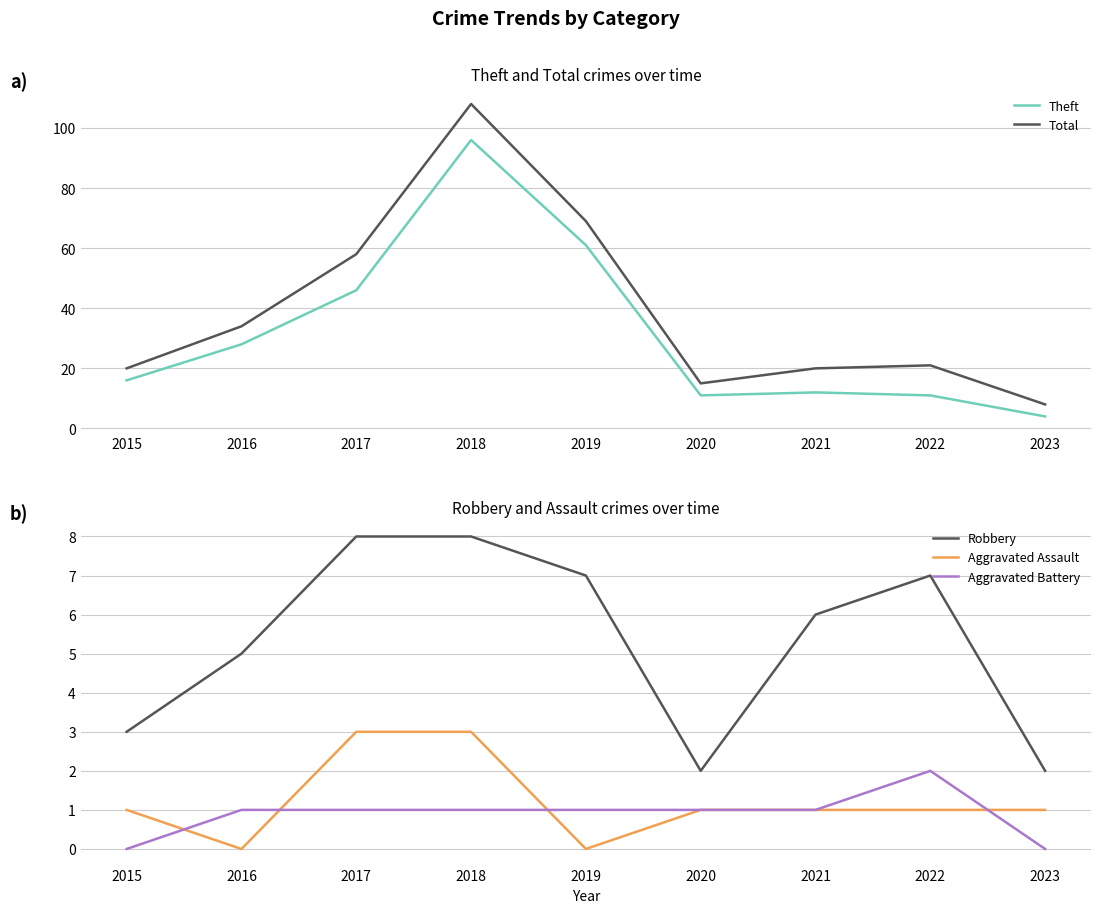

What is the sum of all Aggravated Assault values?

11